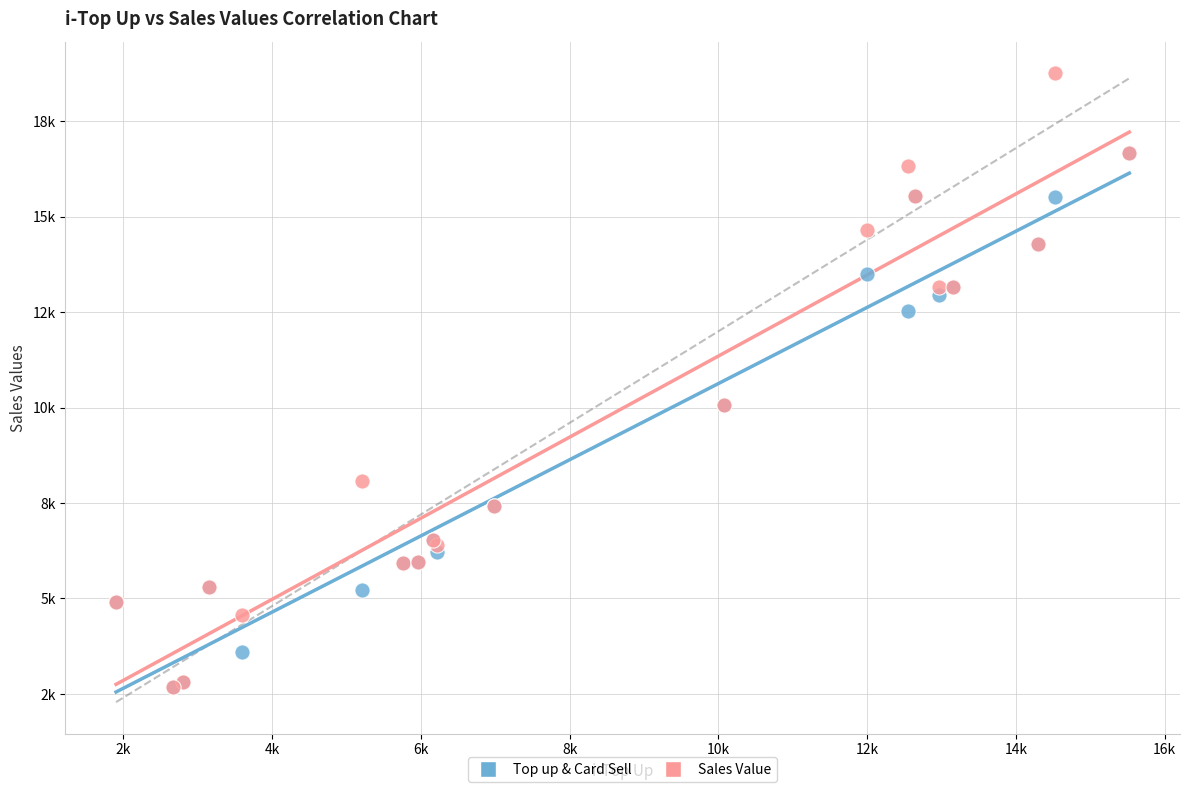

Which series has the largest Y range (max minus min)?

Sales Value